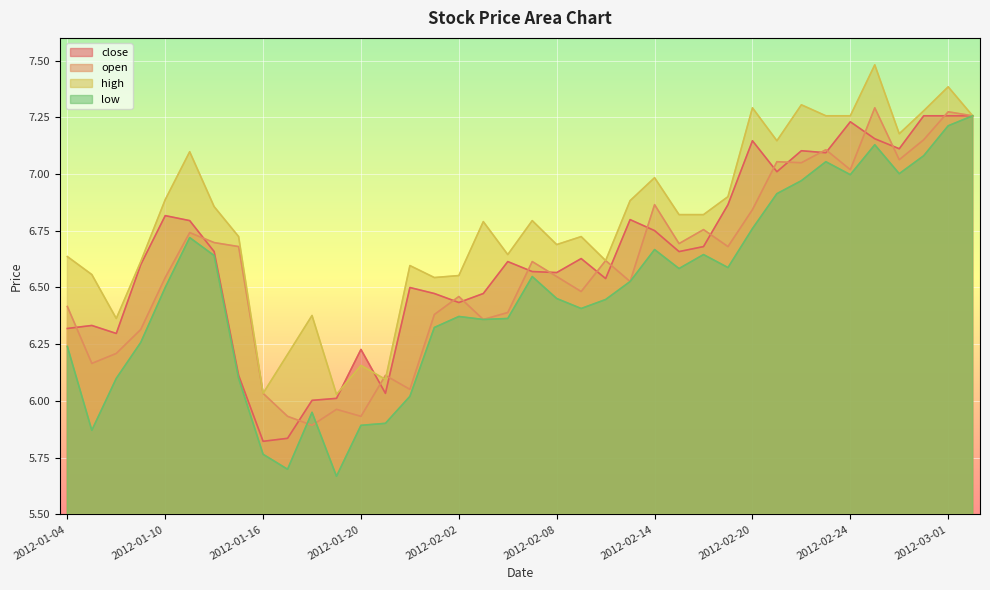

What is the difference between the maximum and minimum values in the low series?

1.6